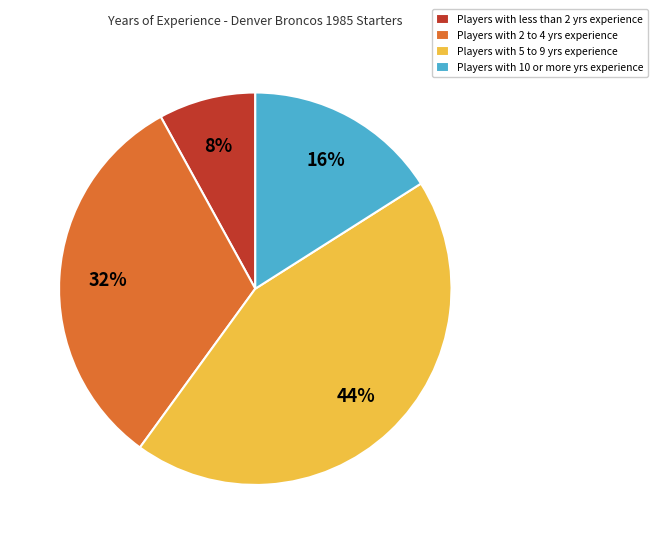

True or false: Players with 5 to 9 yrs experience accounts for 44% of the total.

True